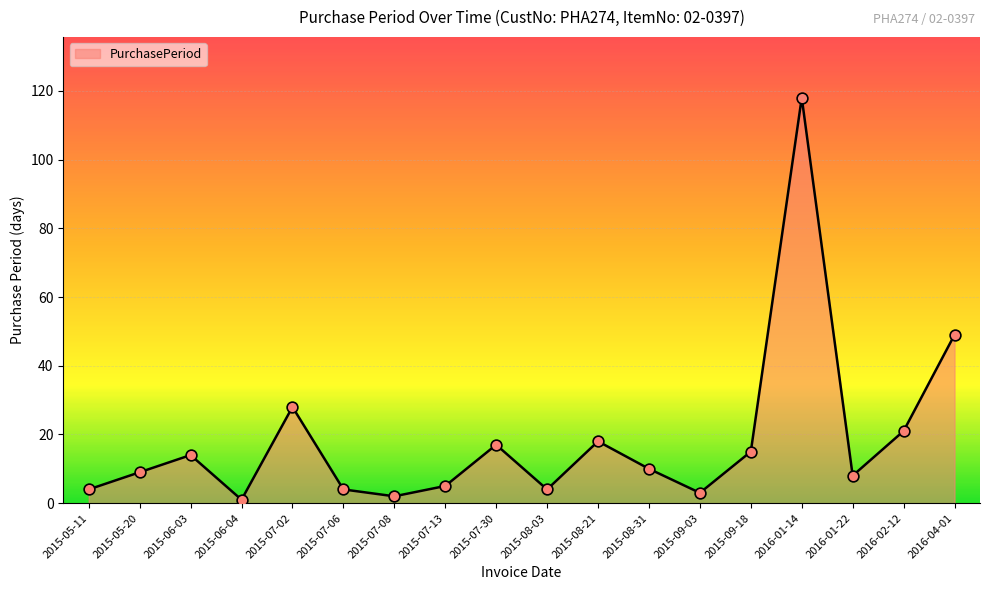

What is the change in value from 2015-07-02 to 2016-01-14?

+90